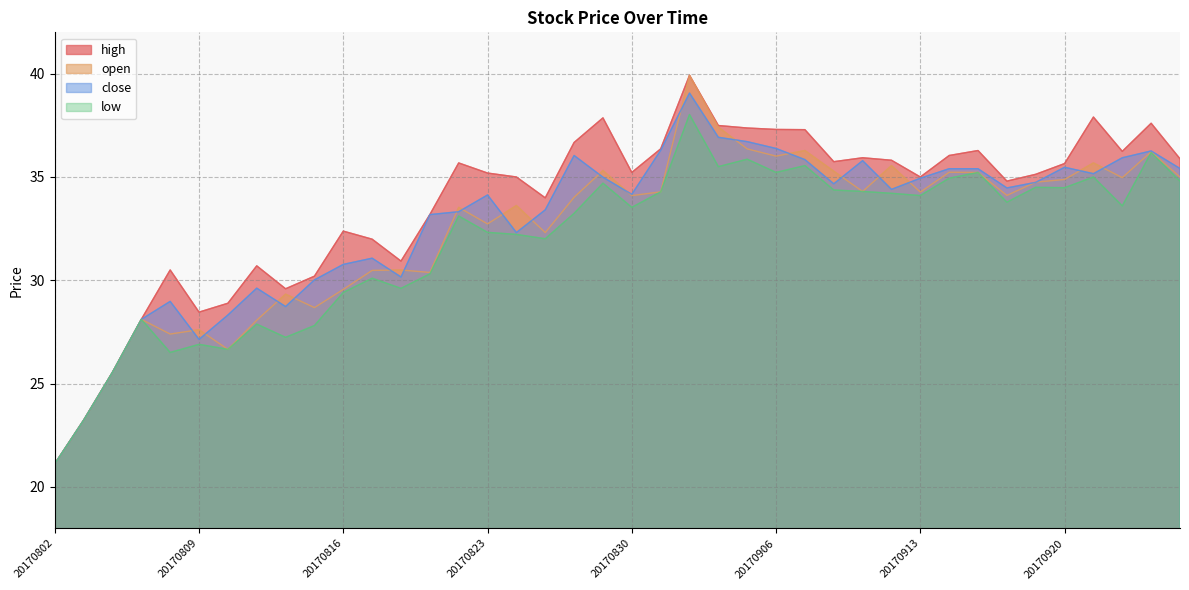

Is it true that low equals 34.2 at 20170912?

True